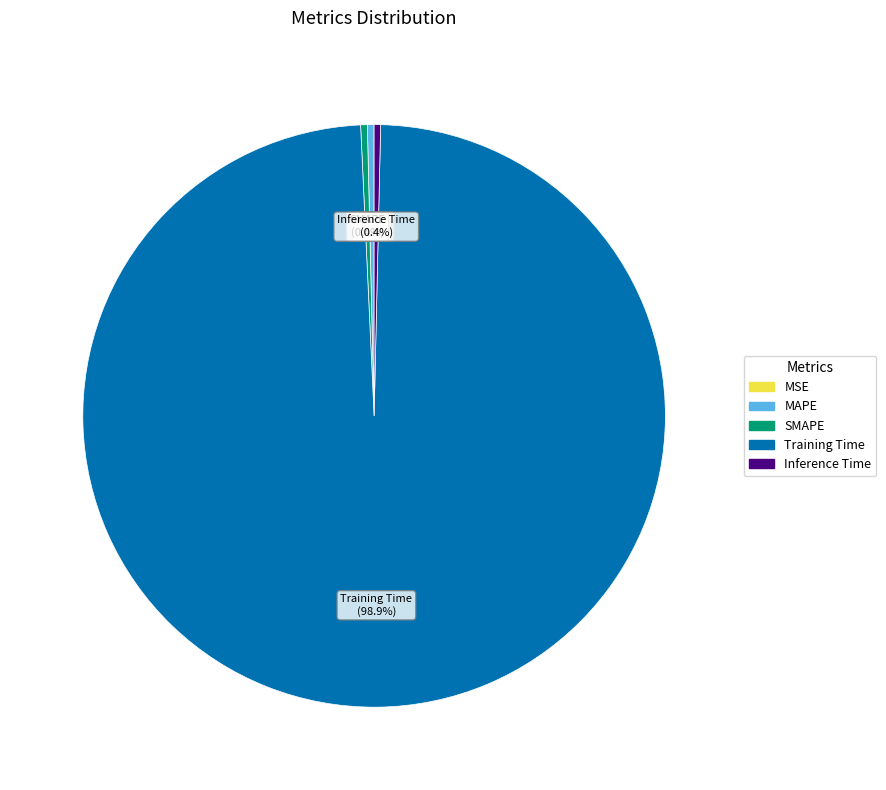

Is Inference Time the majority of the pie?

No